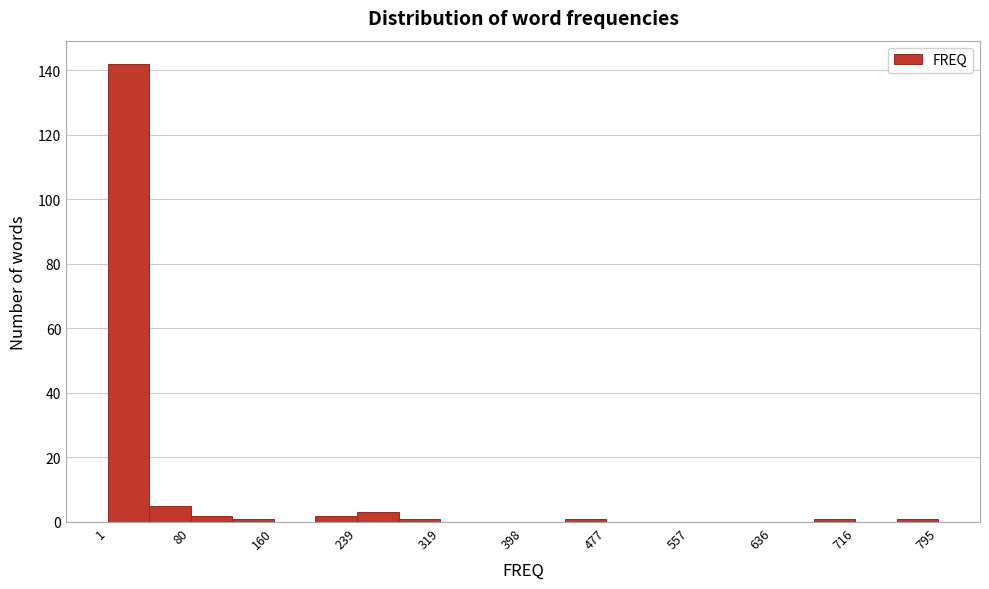

Around what value on the x-axis is the tallest bar? Give the approximate position of its centre, as read against the axis.

20